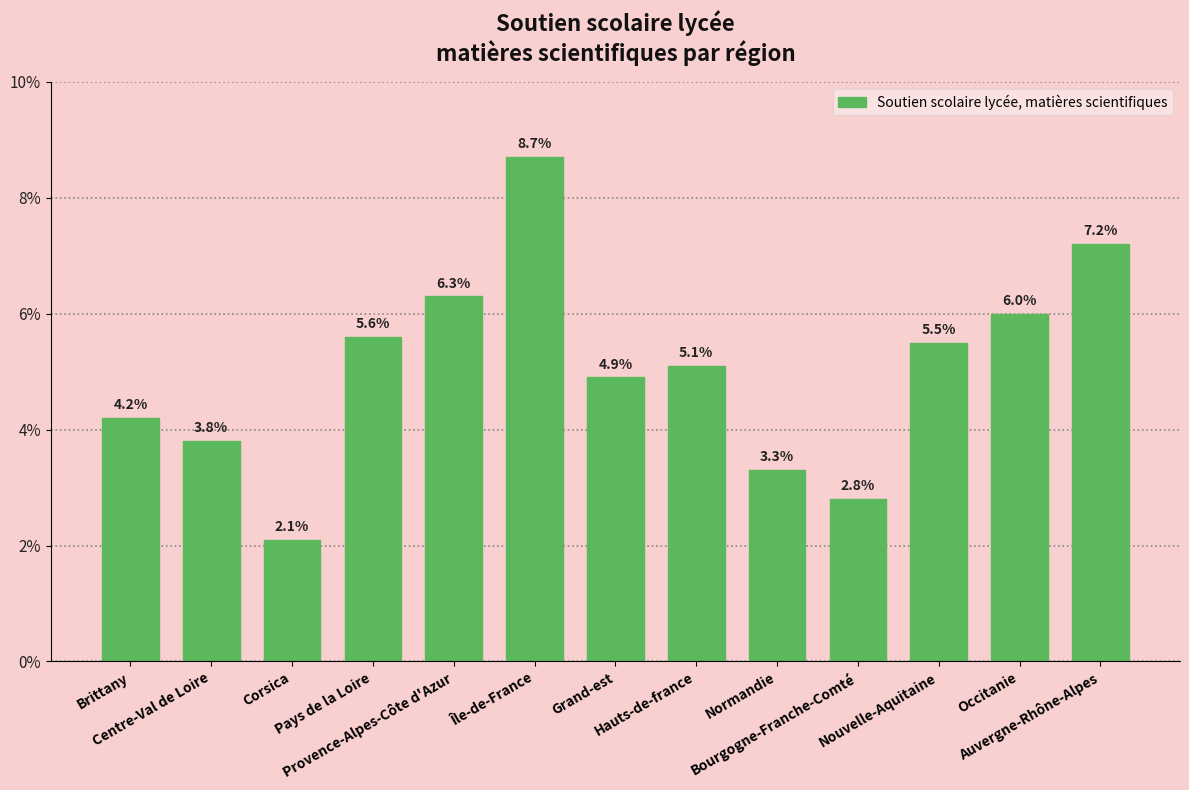

At which category does the chart reach its peak across all series?

Île-de-France